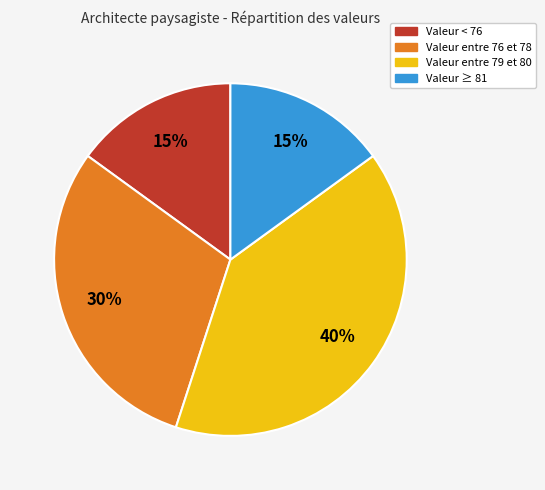

Does any single category account for the majority?

No